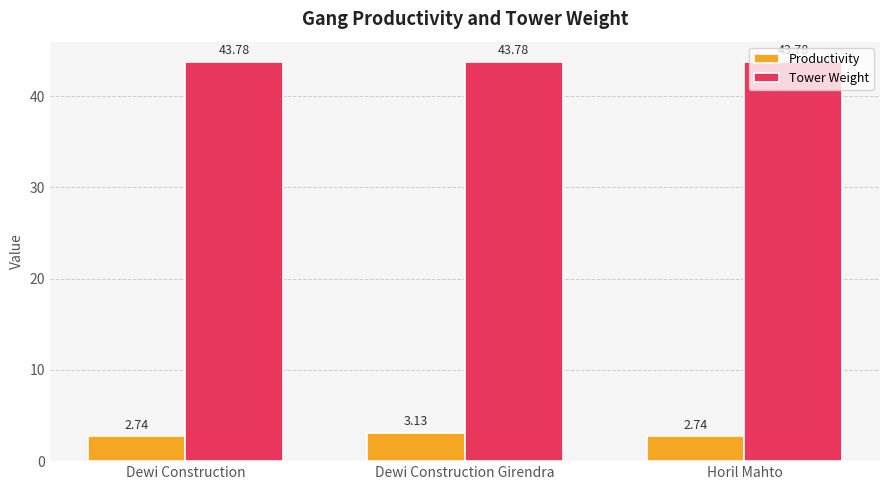

At Horil Mahto, list the series in order from largest to smallest.

Tower Weight, Productivity